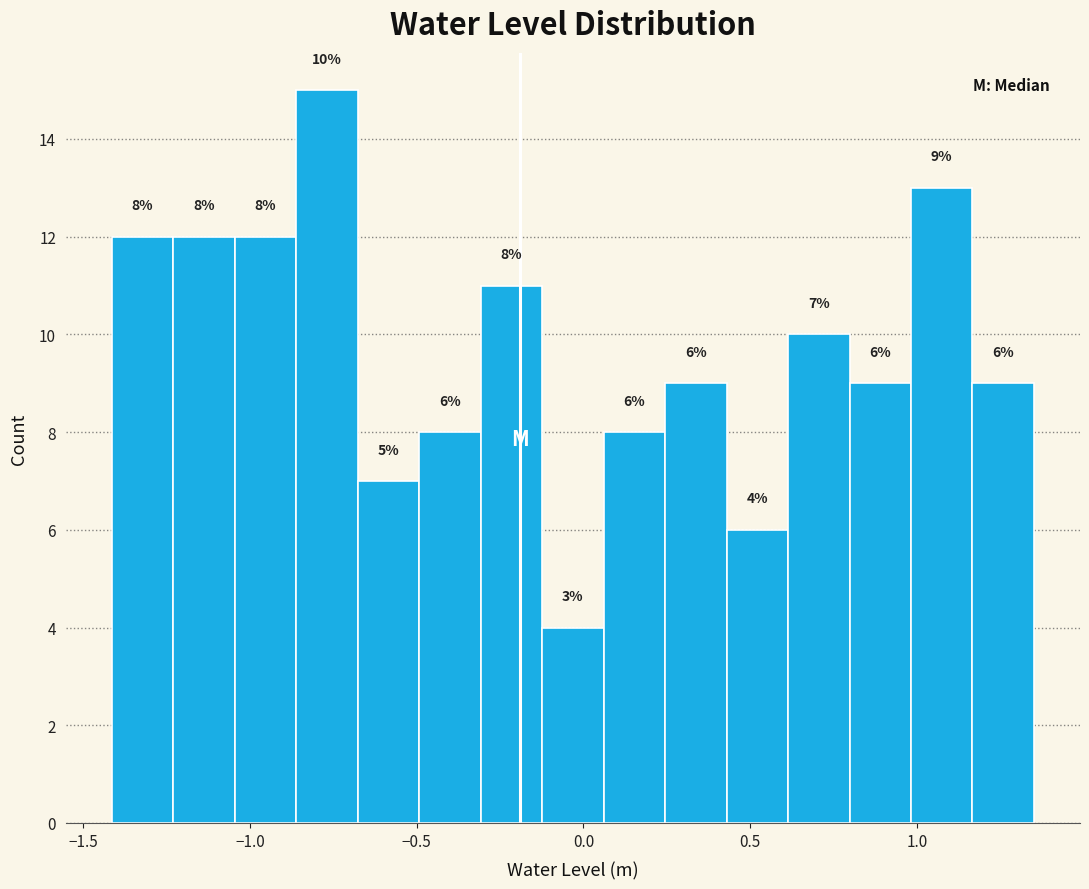

Read against the x-axis, roughly where is the centre of the tallest bar?

-0.75